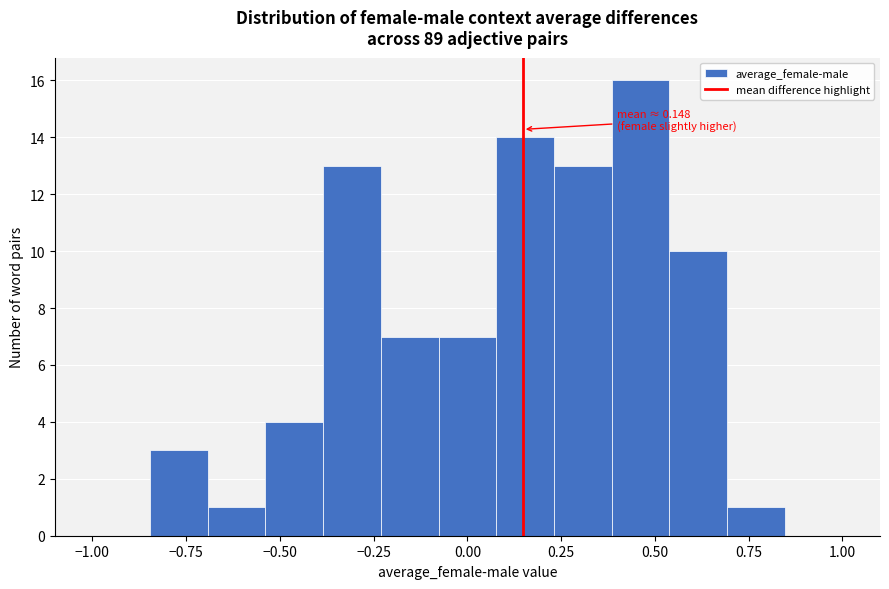

Read against the x-axis, roughly where is the centre of the tallest bar?

0.45